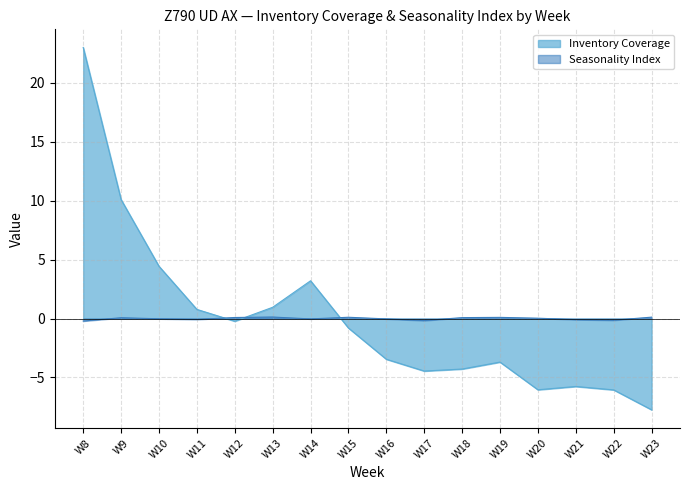

At which category does Seasonality Index reach its first local peak?

W9